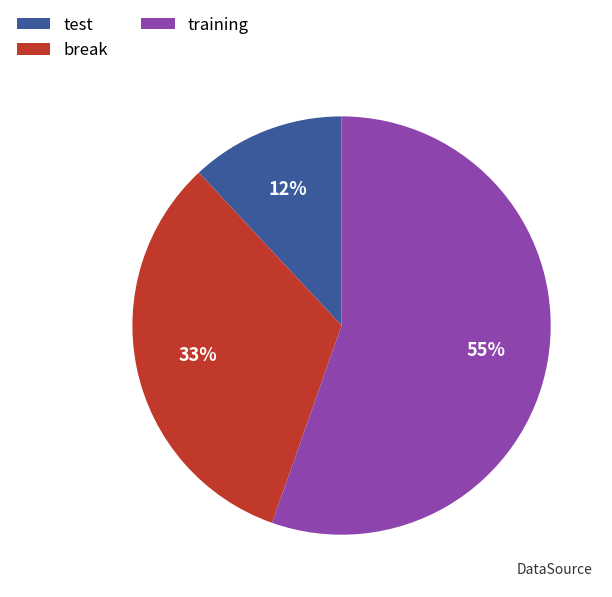

To the nearest percent, what is the combined percentage of training and test?

67%